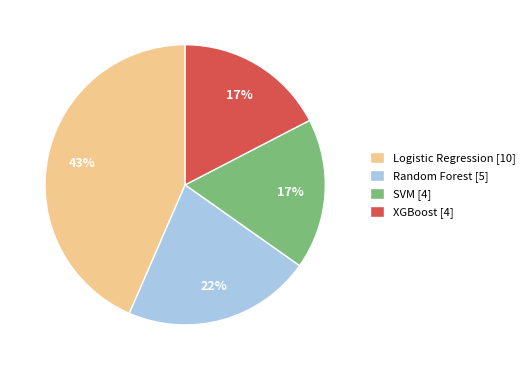

To the nearest percent, what is the difference between the largest and smallest slice percentages?

26%